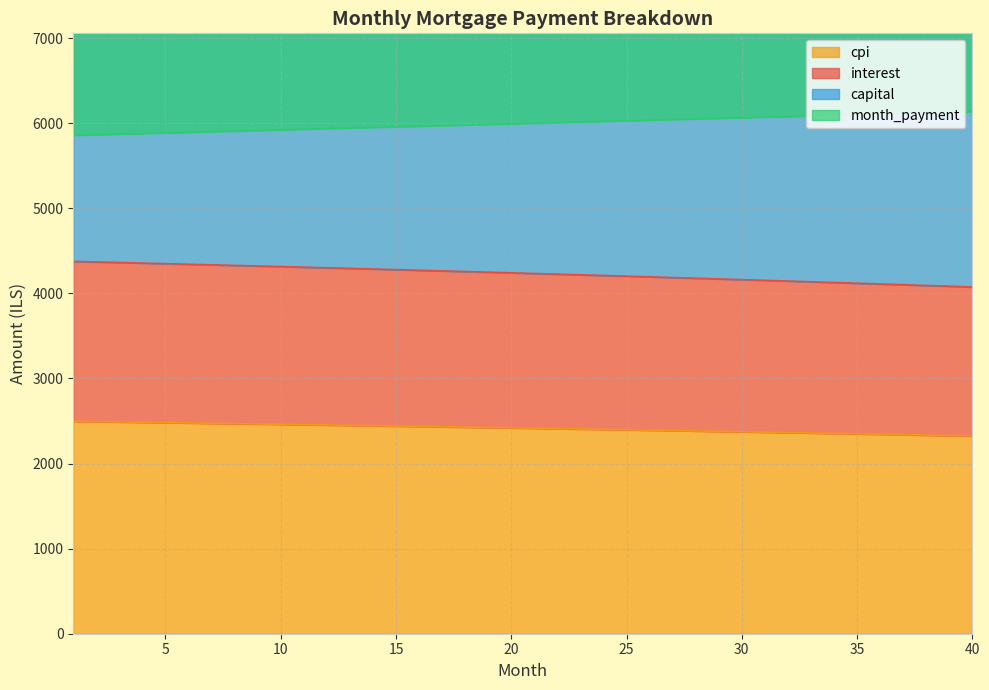

What is the highest value of the cpi series?

2496.3